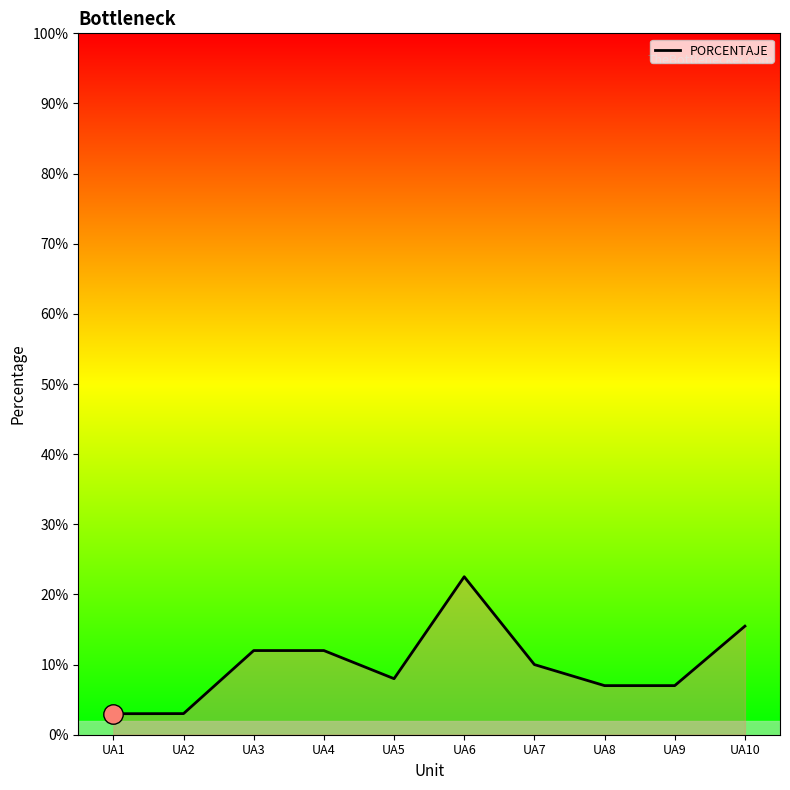

At which category does the chart reach its peak across all series?

UA6